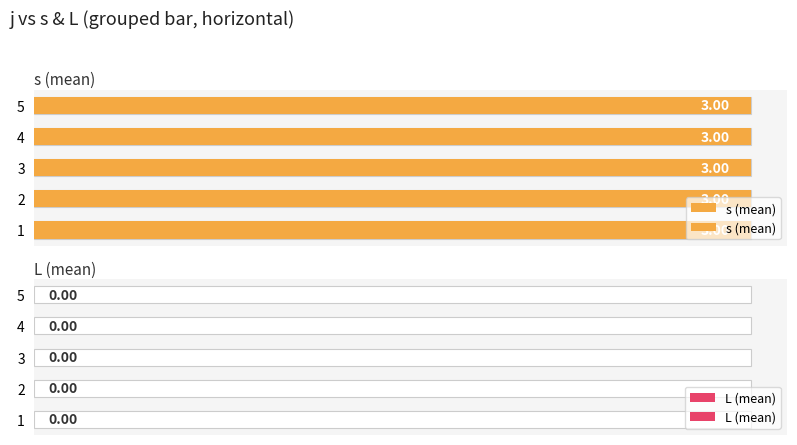

Which series has the largest total across all categories?

s